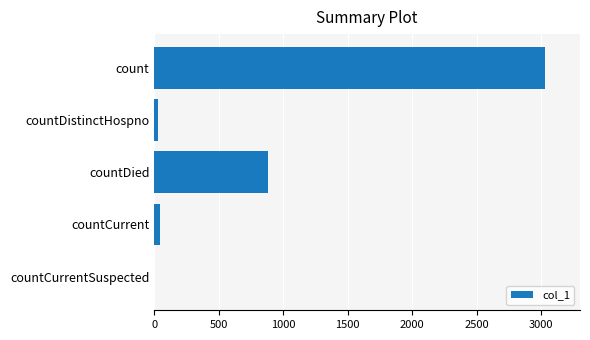

Which has a higher value, countCurrent or countDied?

countDied